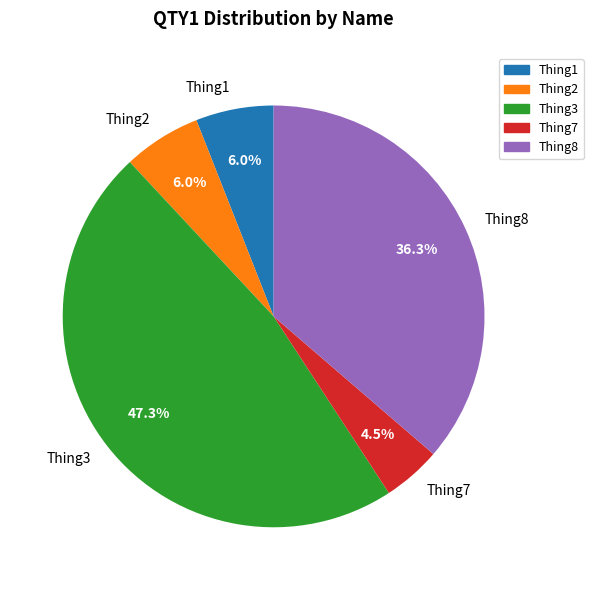

Which category has the smallest portion of the pie?

Thing7